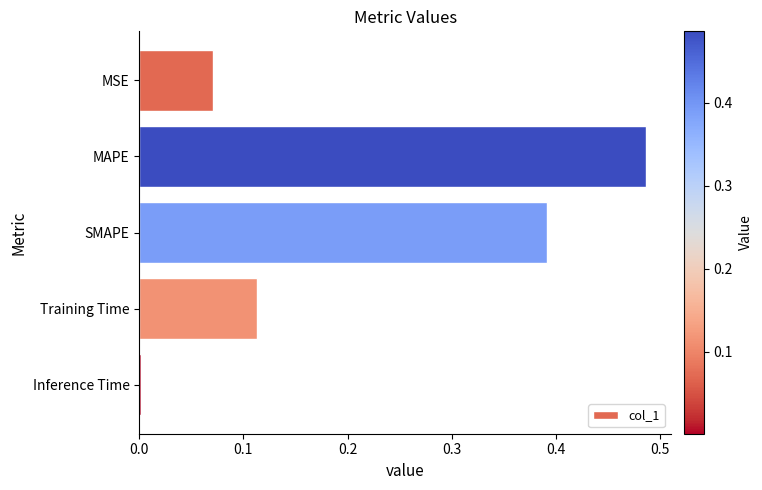

At which label is the value closest to 0?

Inference Time